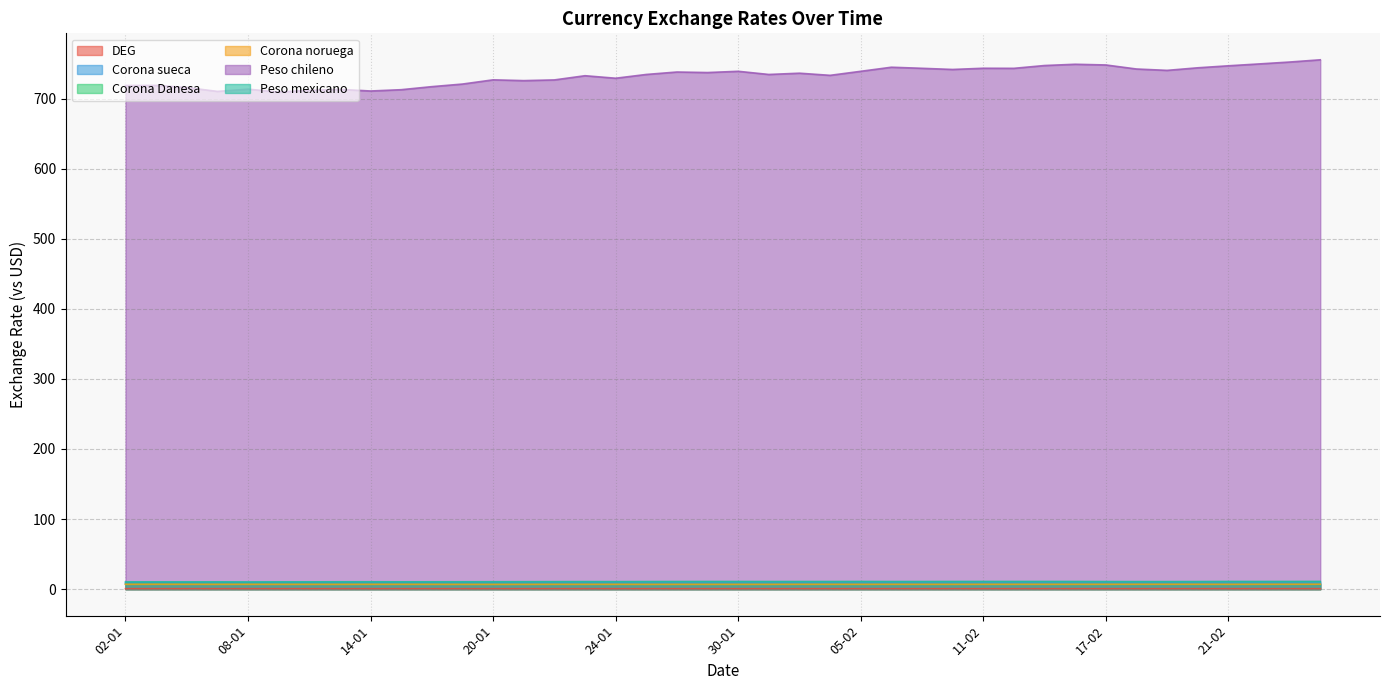

Between 06-02 and 03-01, which is larger?

03-01